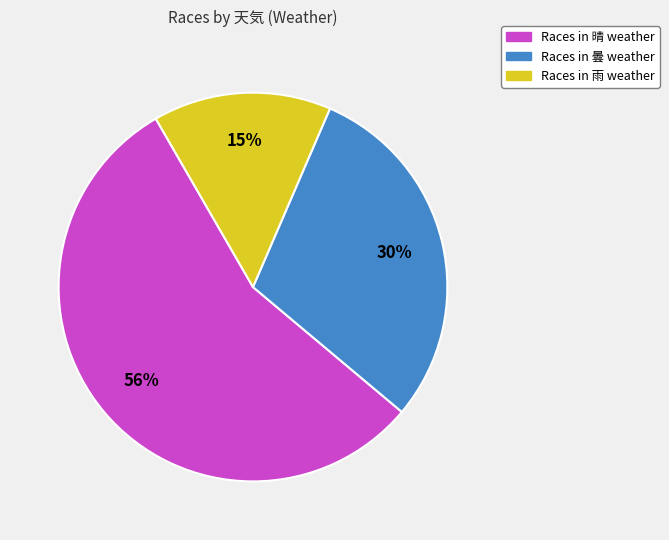

Is there any slice that represents more than half of the pie?

Yes